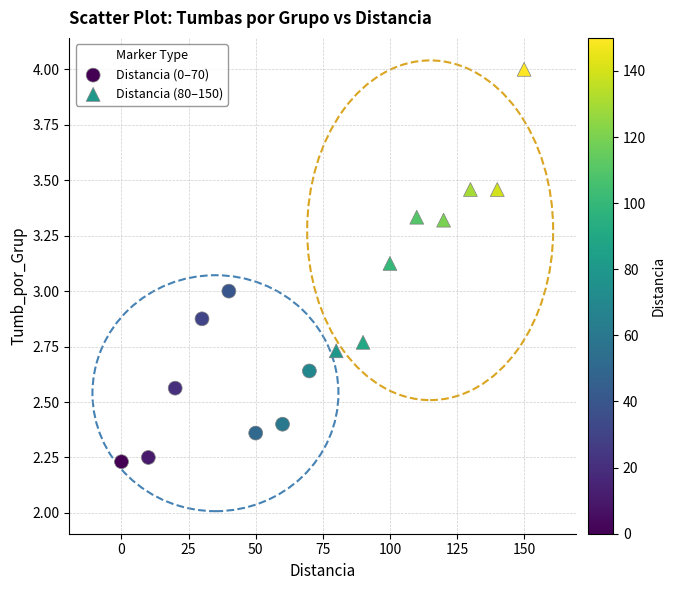

Which series contains the lowest Y value?

Distancia (0–70)